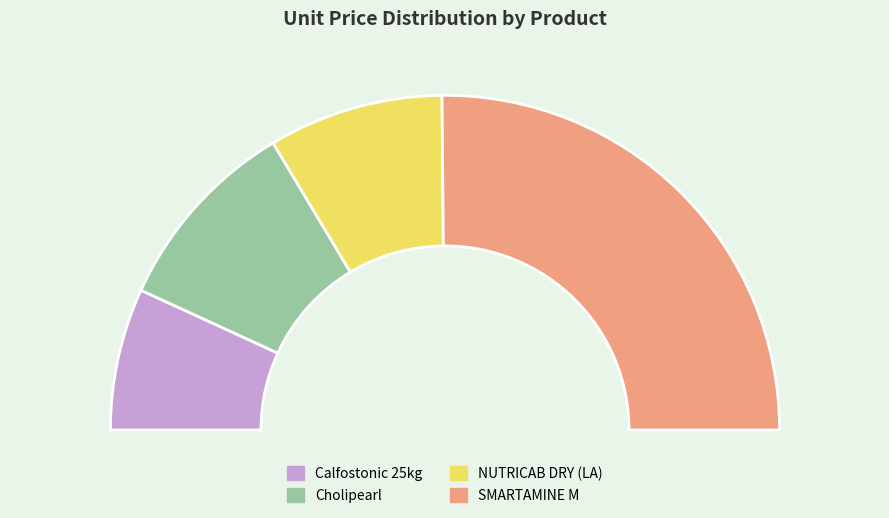

Does SMARTAMINE M account for over 50% of the chart?

Yes